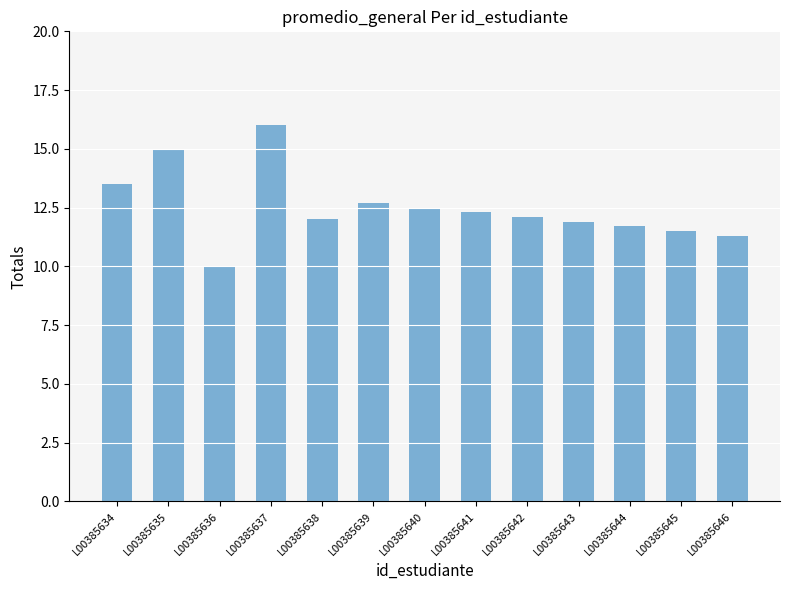

What is the difference between the values at L00385643 and L00385642?

0.2